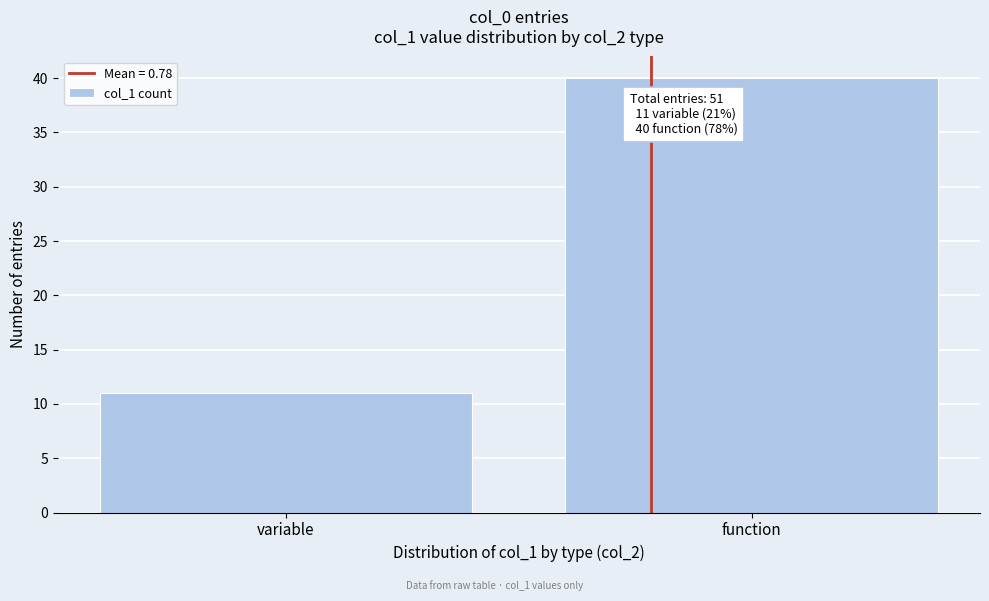

Reading left to right, extract all data points from this chart.

11	40